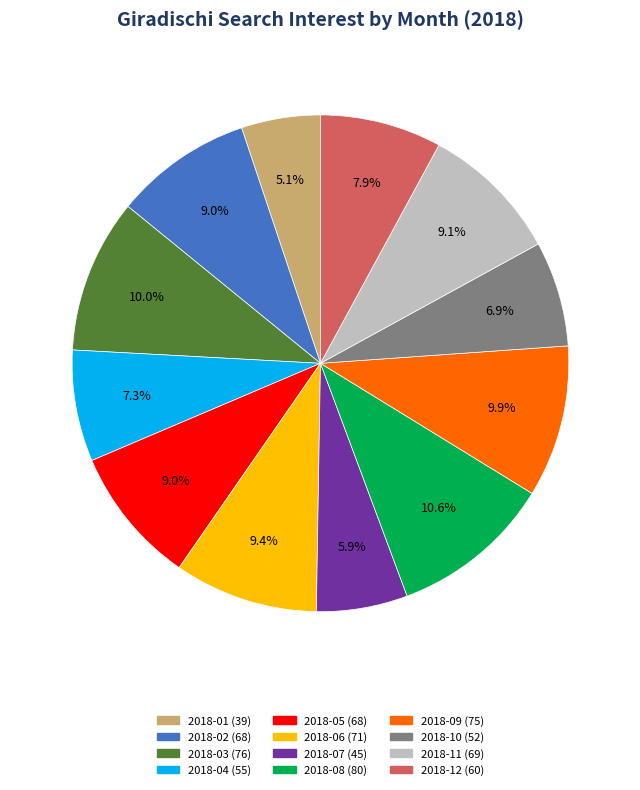

What is the ratio of the value at 2018-07 to the value at 2018-03?

0.6